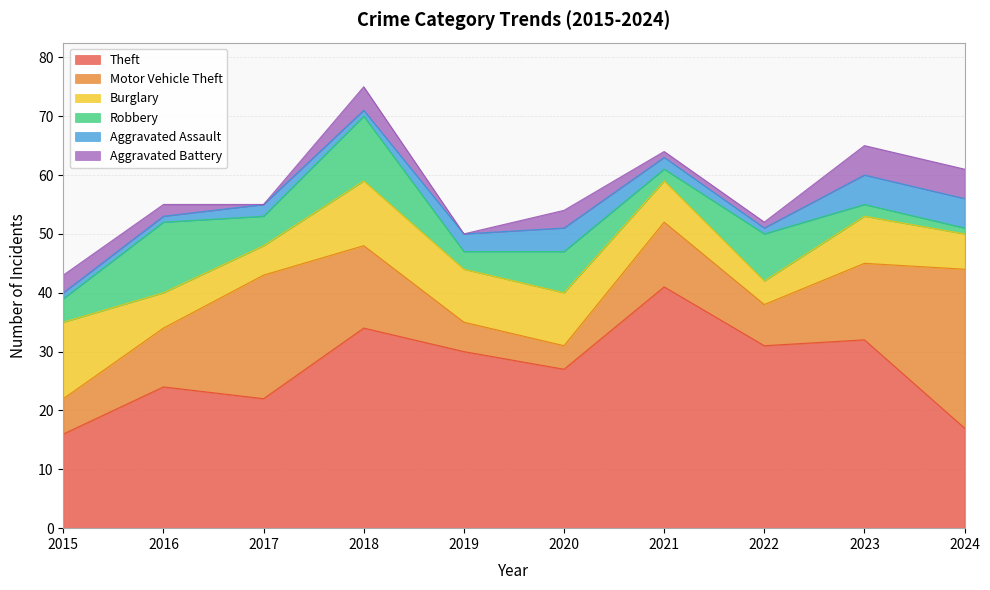

What is the spread (max minus min) of values at 2017?

22